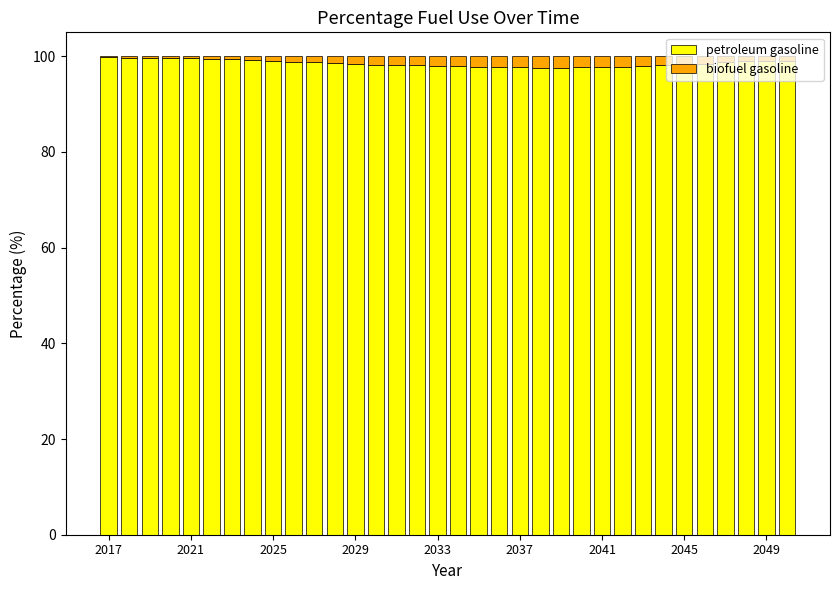

What is the sum of all petroleum gasoline values?

3350.8